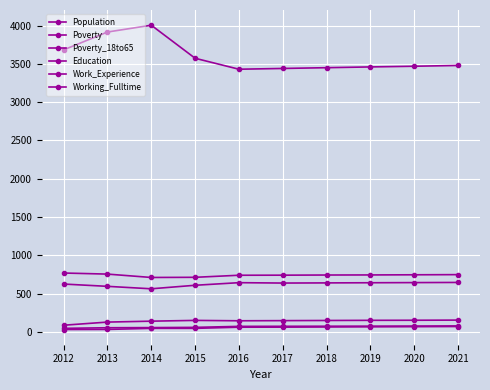

List the series in order of their peak value, highest first.

Population, Work_Experience, Education, Poverty, Poverty_18to65, Working_Fulltime